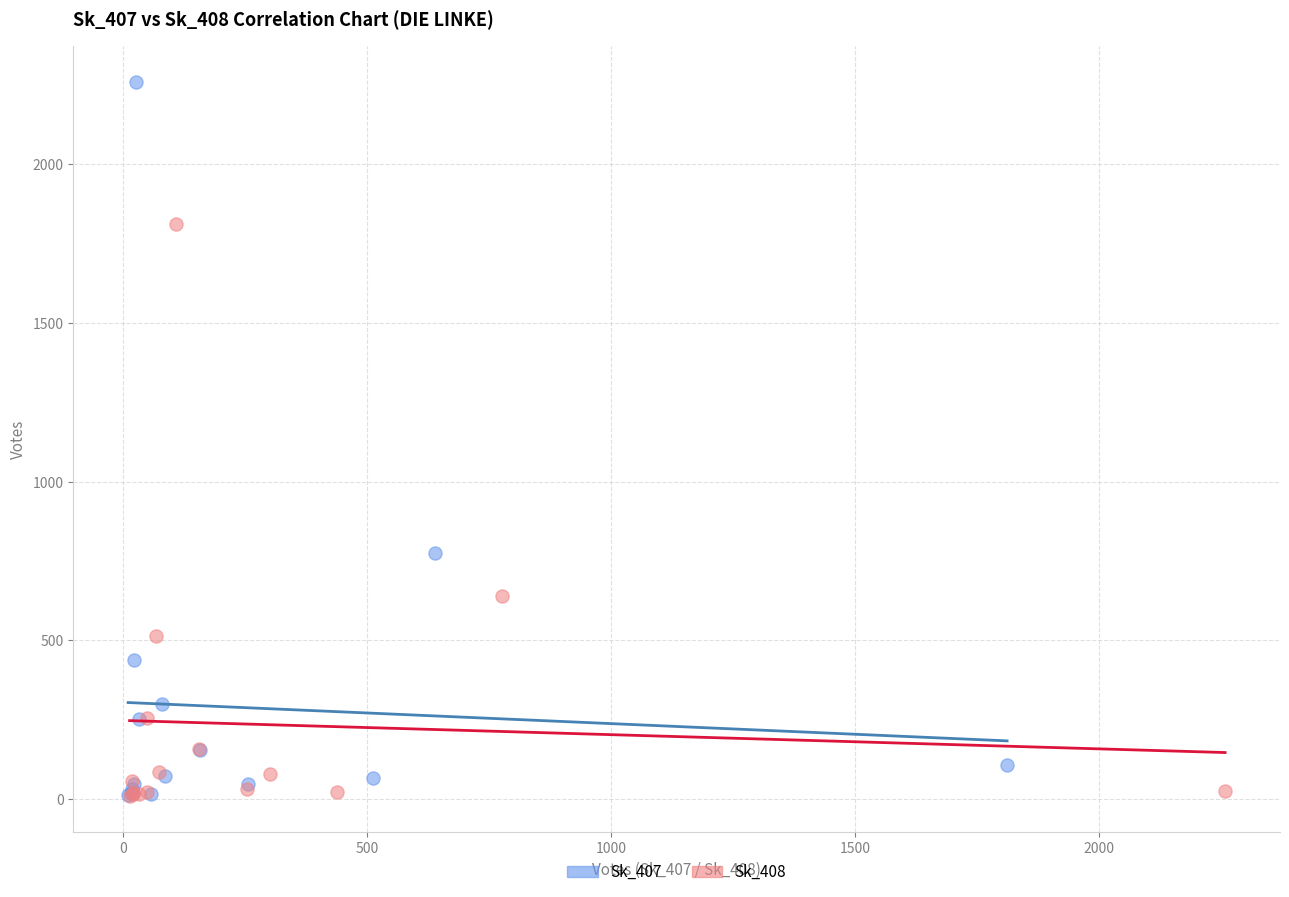

Which series reaches the maximum Y coordinate?

Sk_407